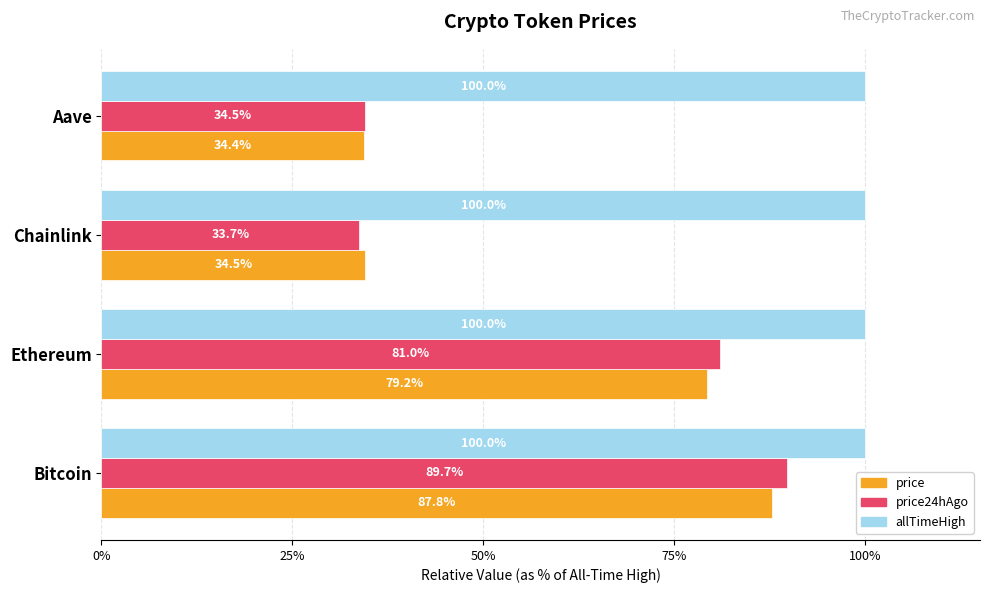

What are all the series names shown in the legend?

price, price24hAgo, allTimeHigh